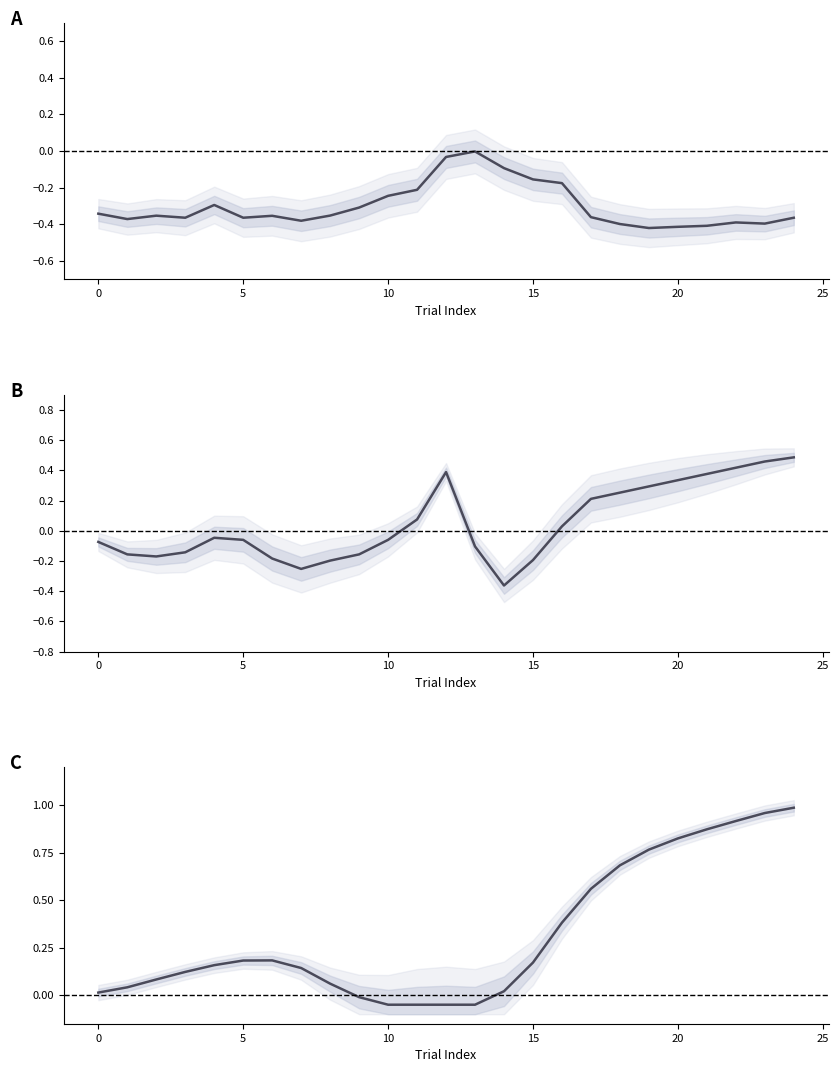

The trial index (normalized) series shows -0.1 at 30. True or false?

False